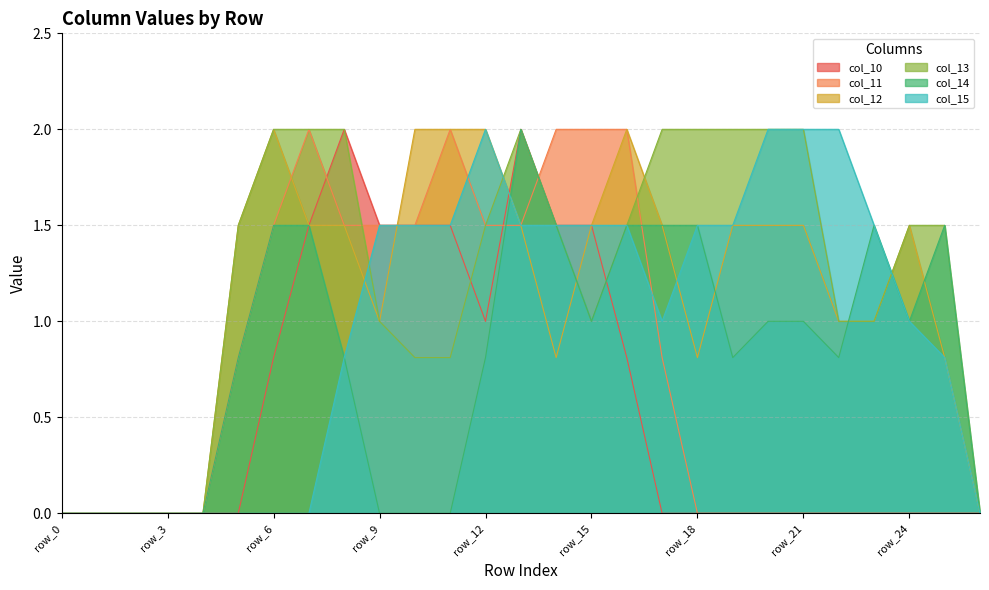

The col_12 series shows 1.5 at row_8. True or false?

True